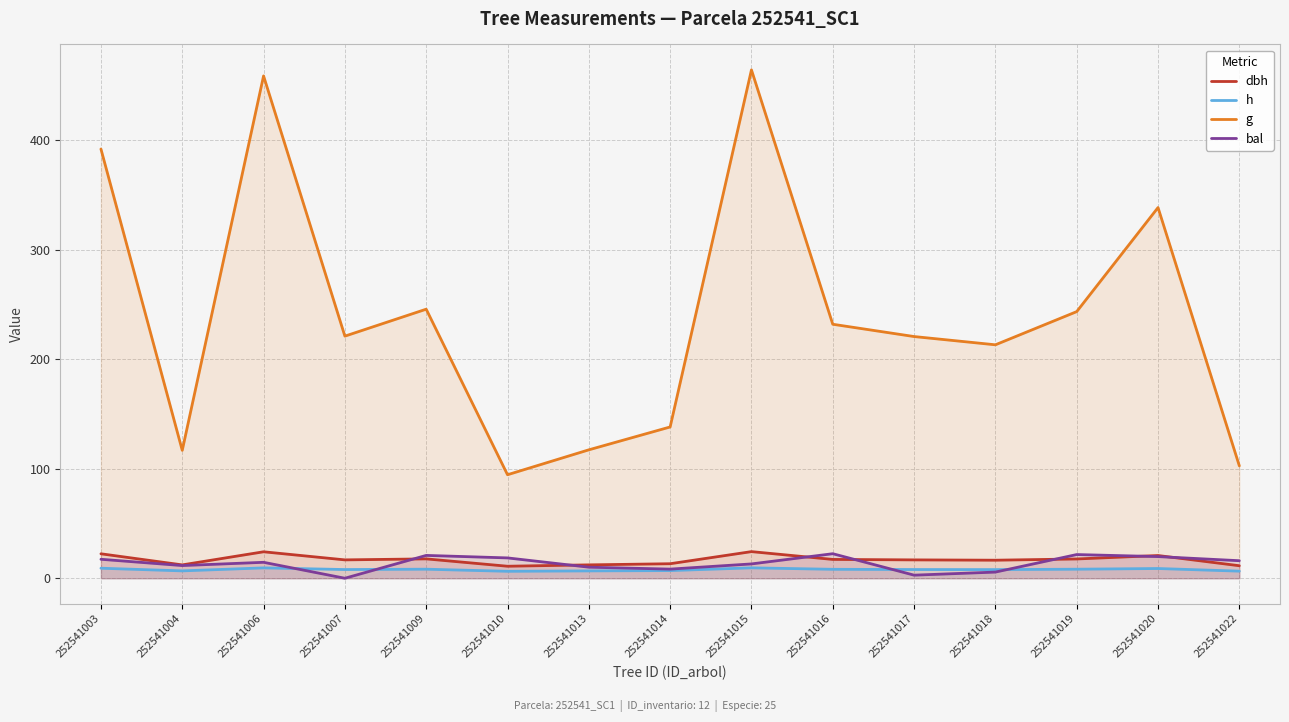

How many lines are shown in the chart?

4